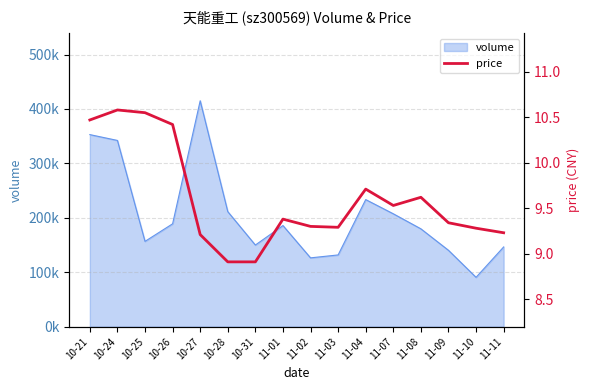

Rank the categories by value from highest to lowest.

10-24, 10-25, 10-21, 10-26, 11-04, 11-08, 11-07, 11-01, 11-09, 11-02, 11-03, 11-10, 11-11, 10-27, 10-28, 10-31